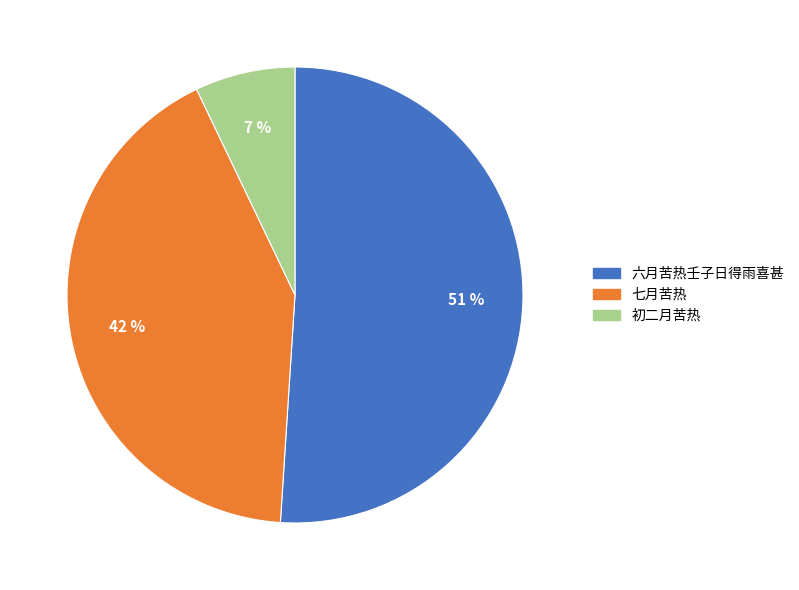

To the nearest percent, what percentage of the pie is 六月苦热壬子日得雨喜甚?

51%